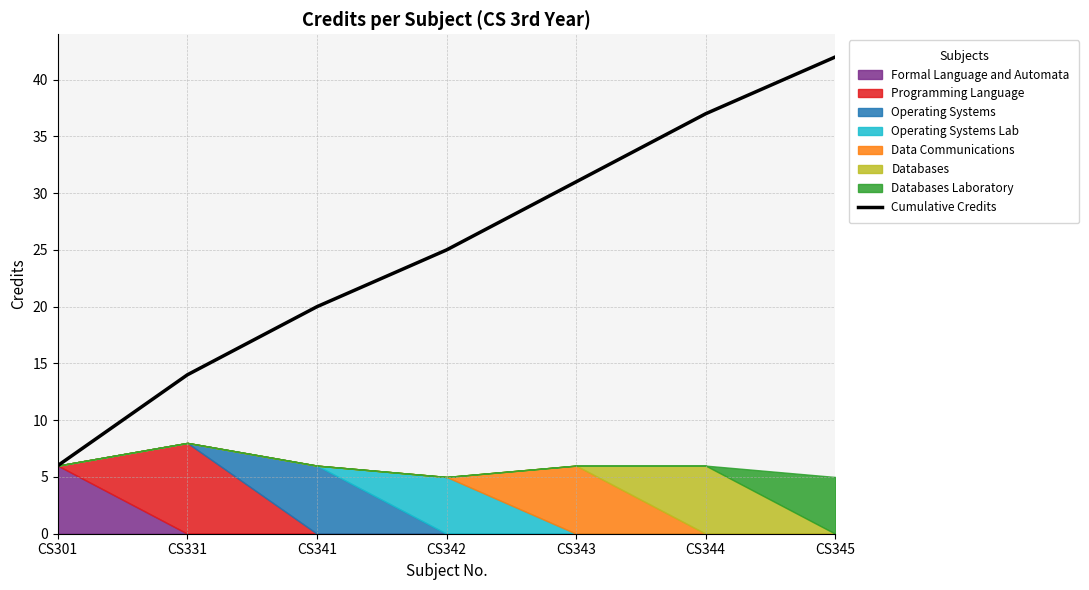

Which has a higher value, CS345 or CS344?

CS345